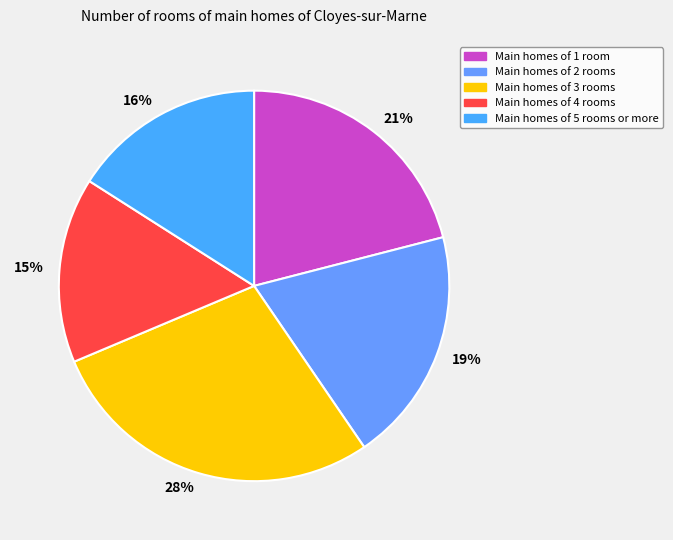

What is the largest slice in the pie chart?

Main homes of 3 rooms